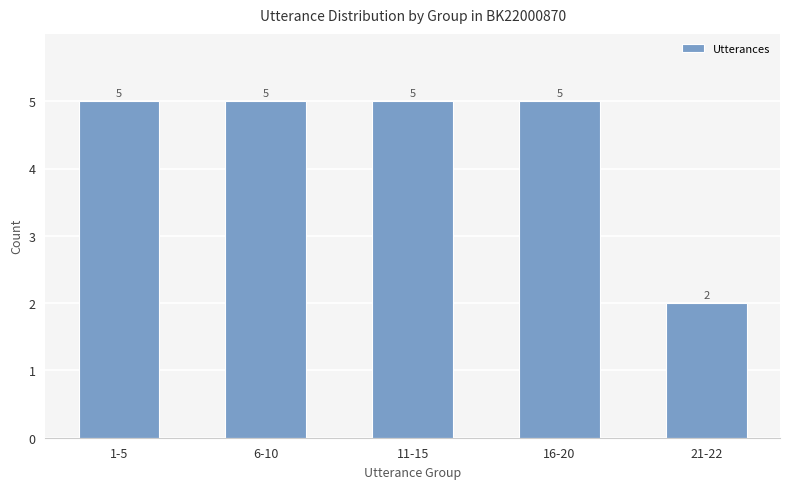

What is the sum of all values?

22